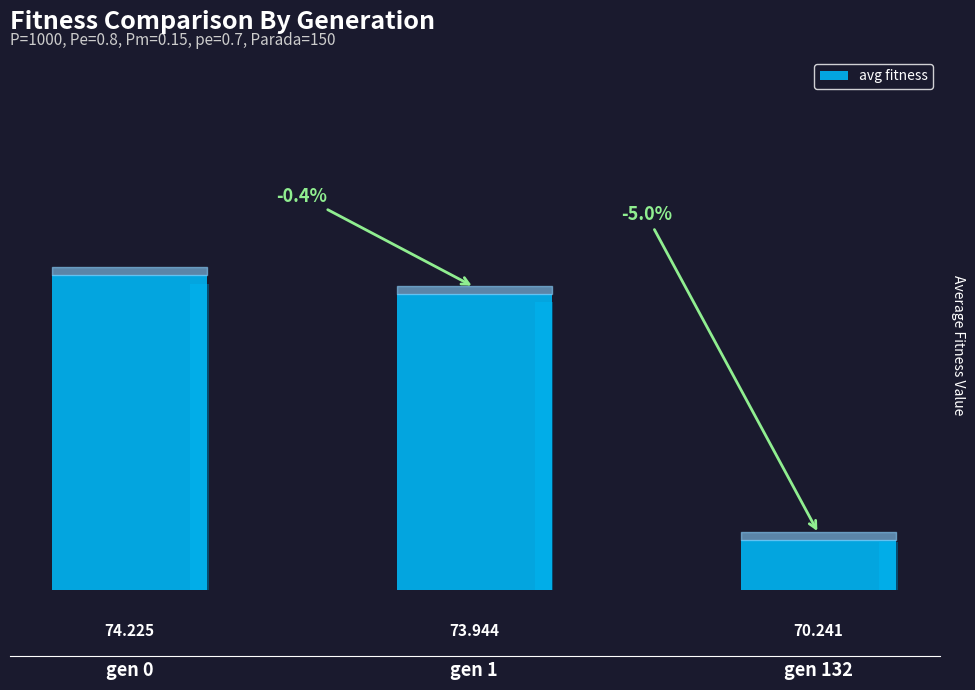

Reading left to right, list all the values displayed in this chart.

74.2	73.9	70.2